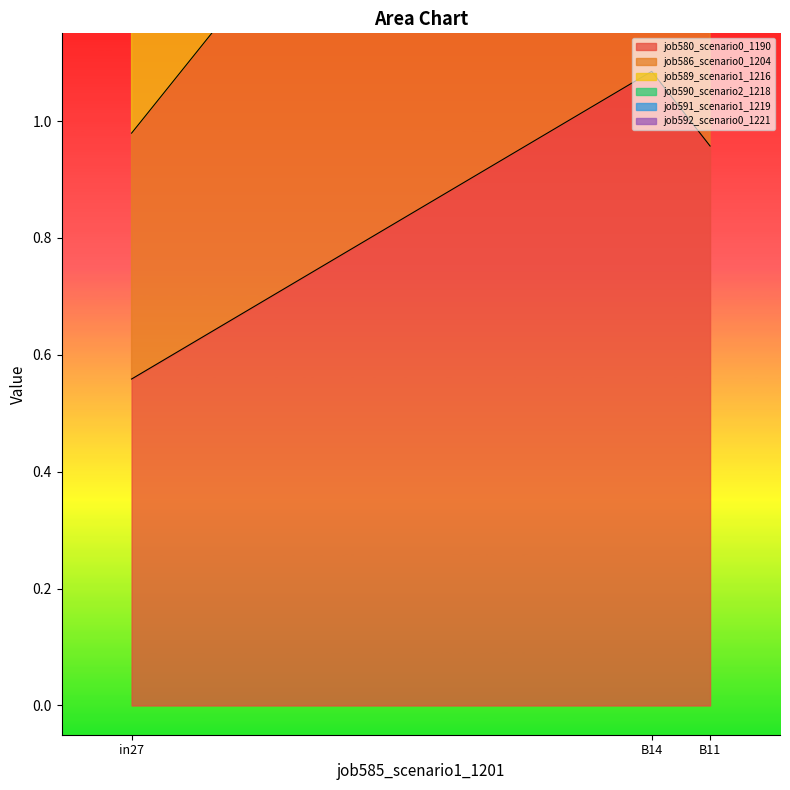

At which label does job590_scenario2_1218 reach its minimum?

in27